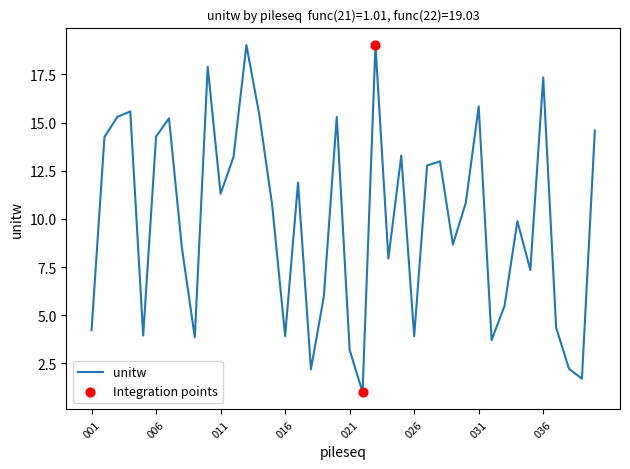

What is the difference between the maximum and minimum values?

18.0